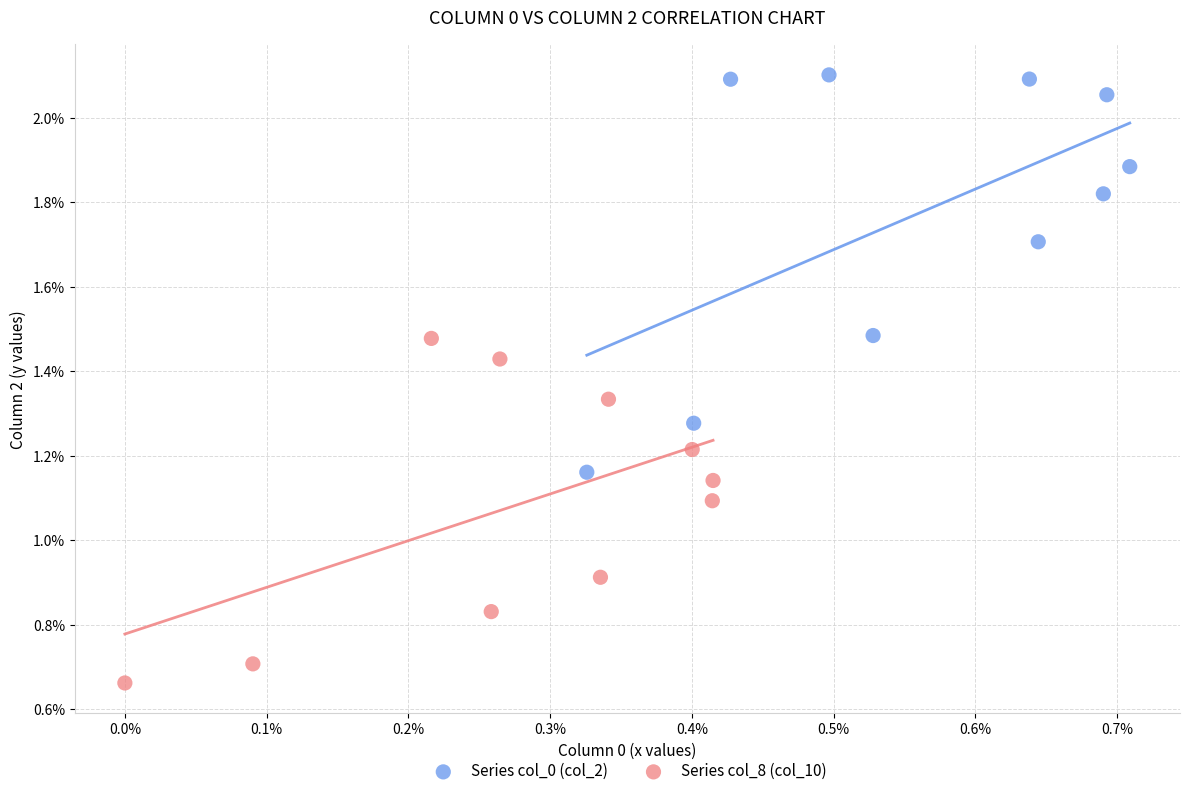

Which series contains the lowest Y value?

Series col_8 (col_10)